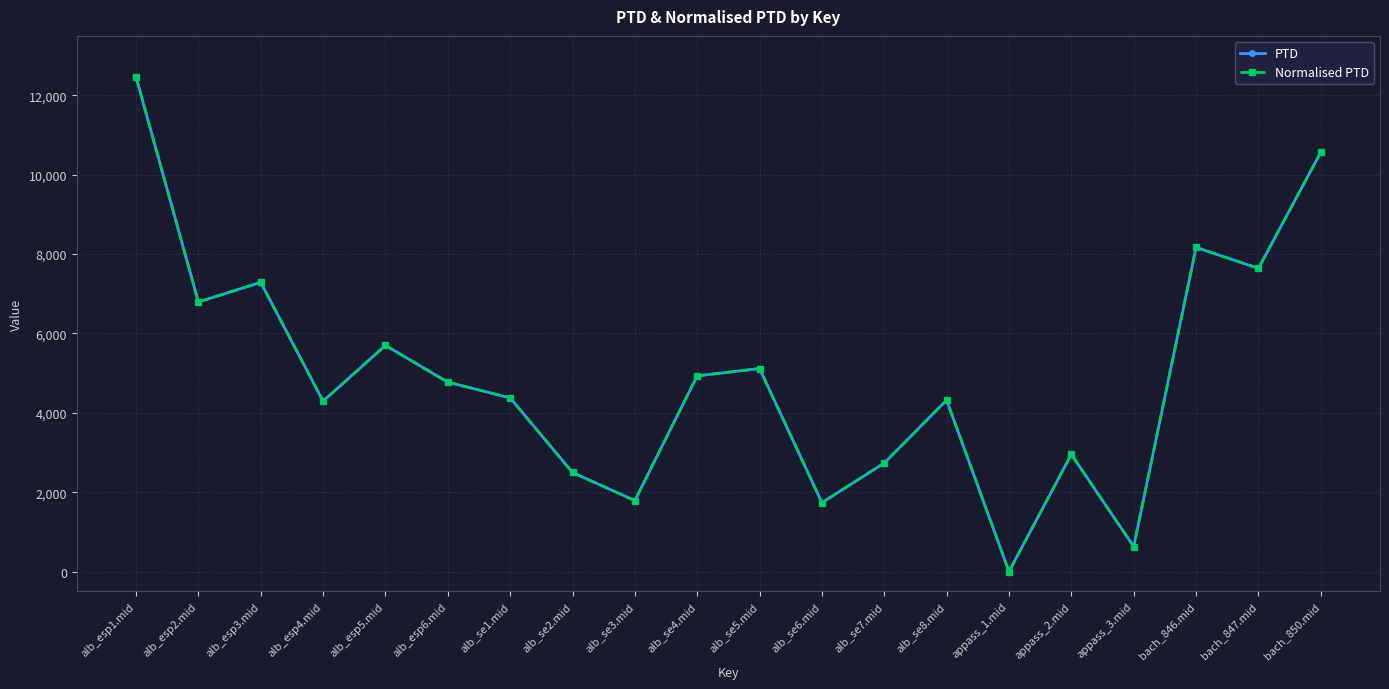

True or false: PTD and Normalised PTD cross at least once.

False